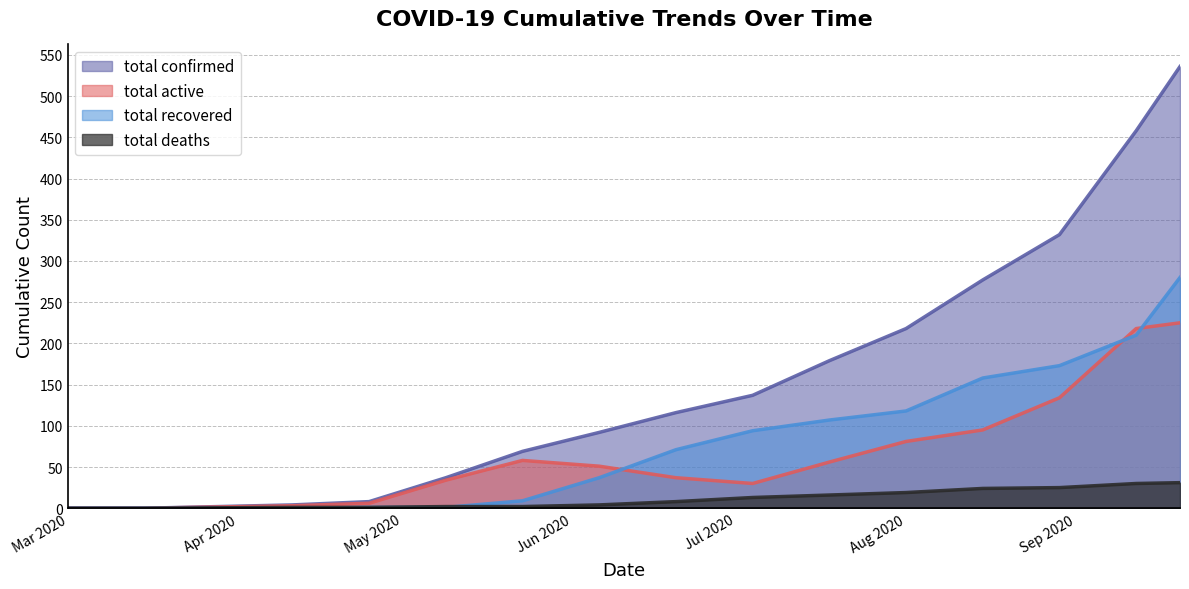

What is the difference between the total_confirmed values at 2020-08-29 and 2020-05-09?

295